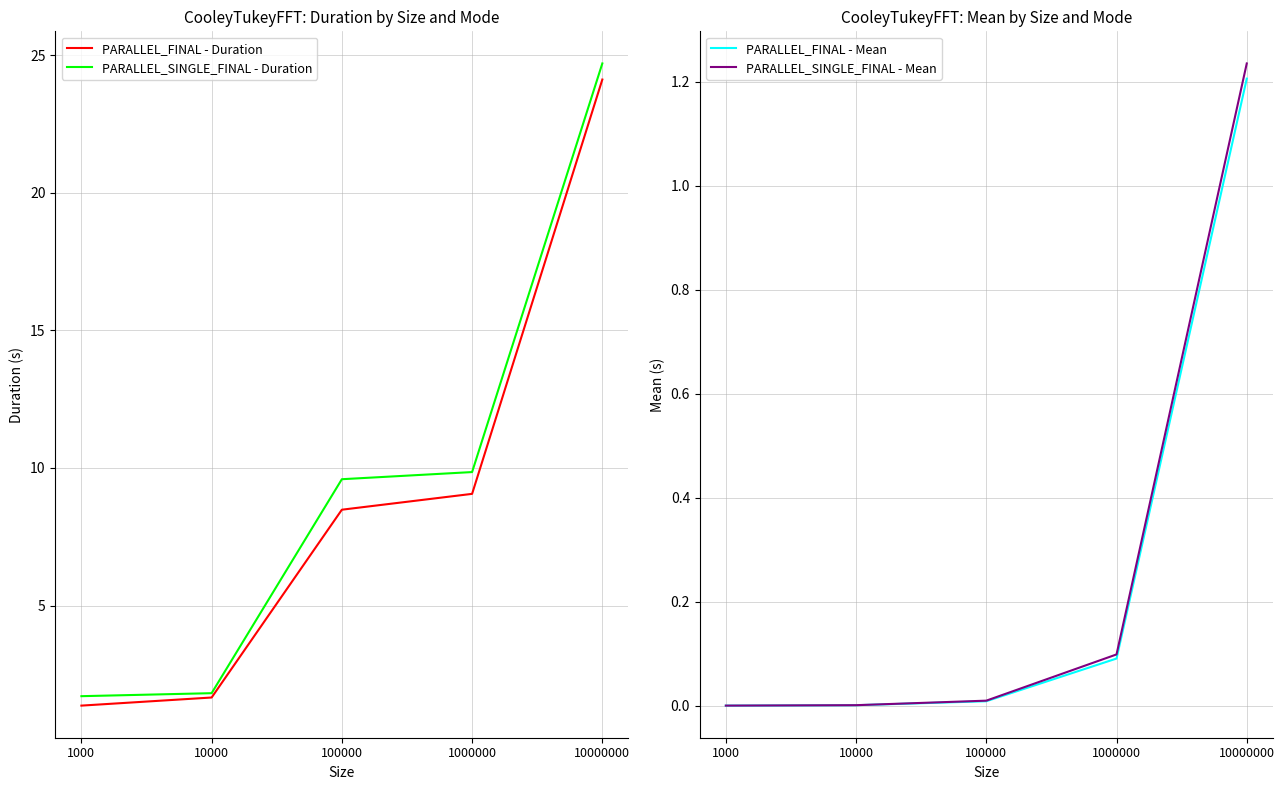

What is the value of the PARALLEL_SINGLE_FINAL - Mean point at the 4th from the left?

0.1